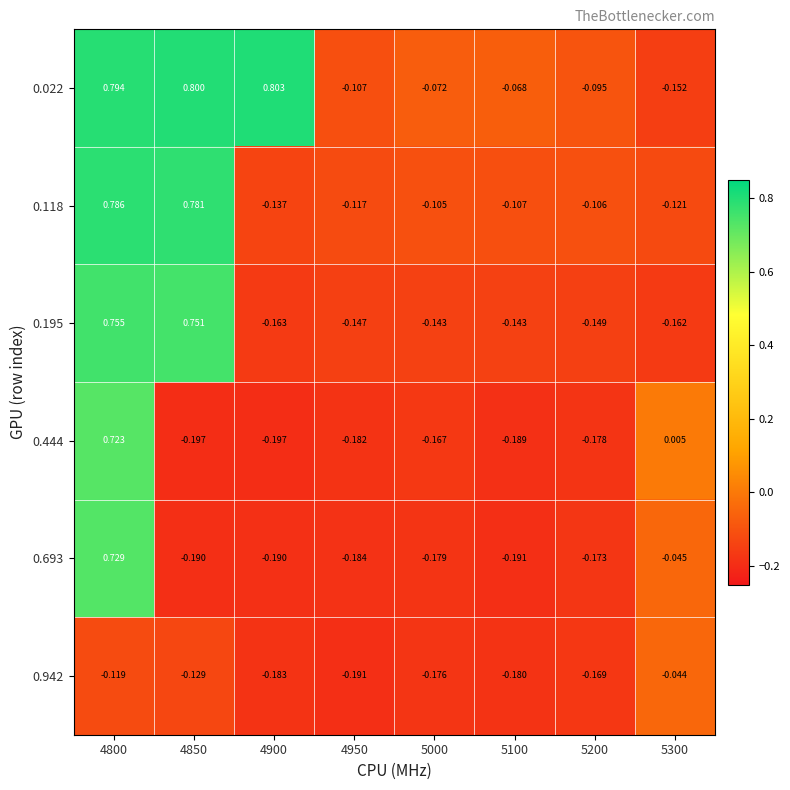

Is the value of 0.195 at 4850 greater than the value of 0.022 at 5300?

Yes